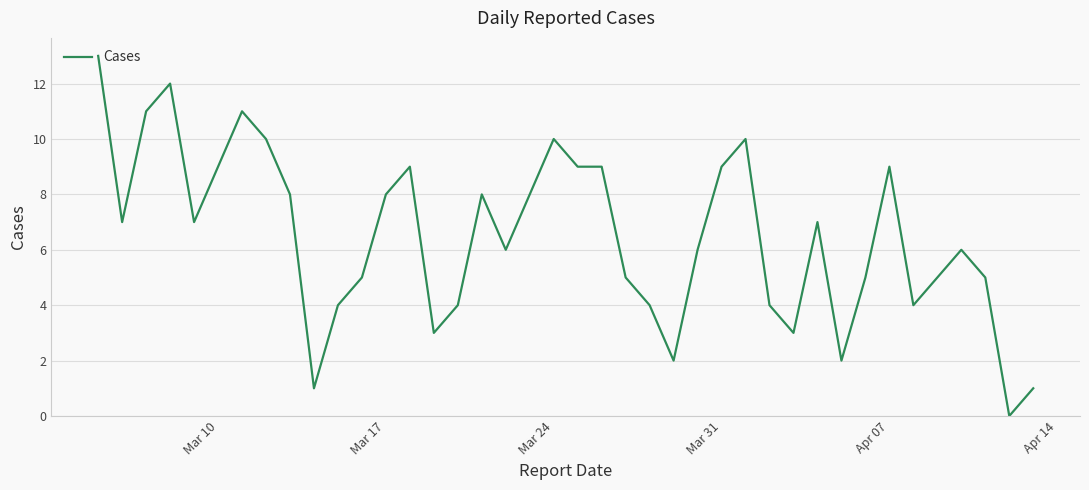

What is the maximum value shown in the chart?

13